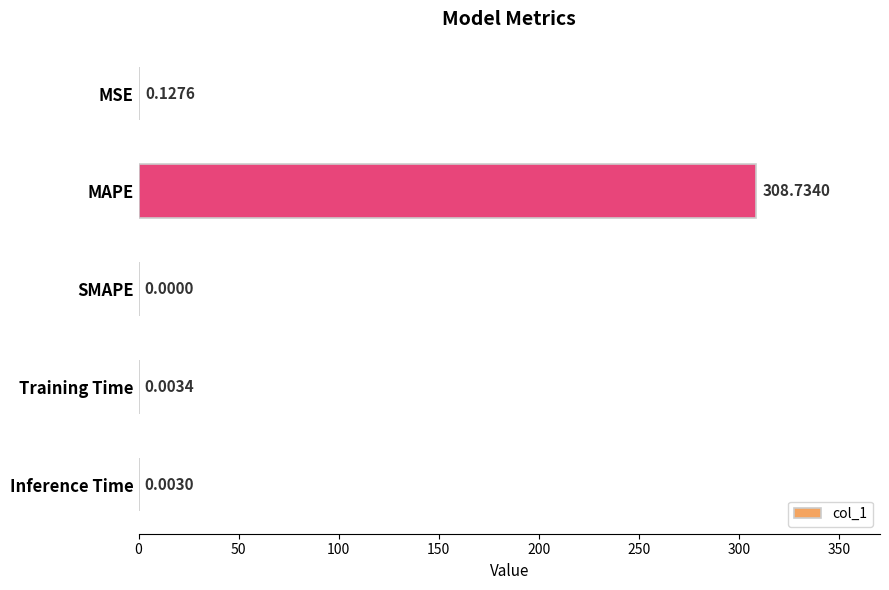

At which category does the chart reach its peak across all series?

MAPE